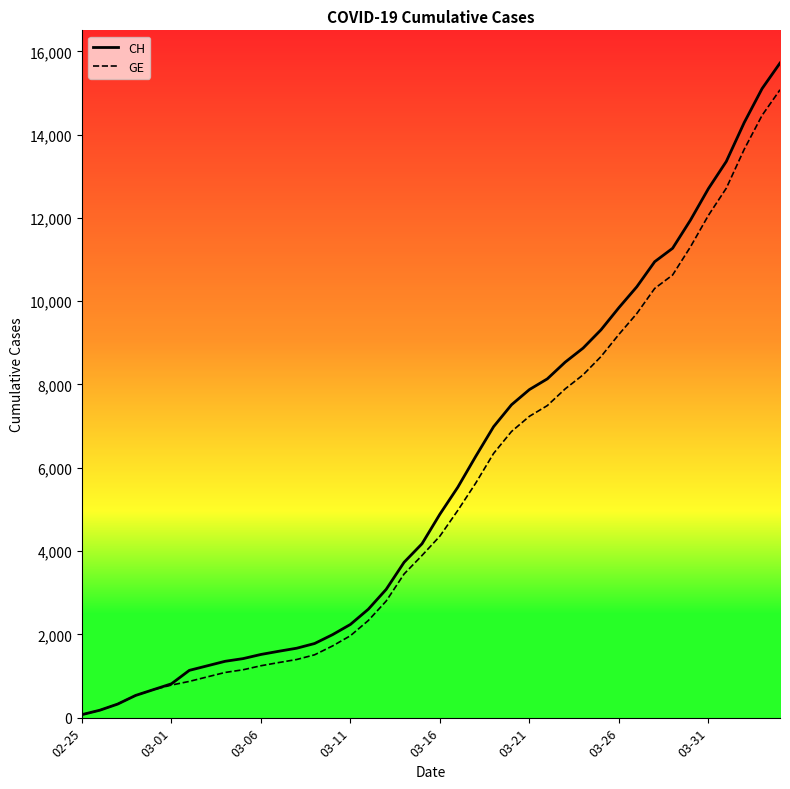

Which series has the largest range (max minus min)?

CH